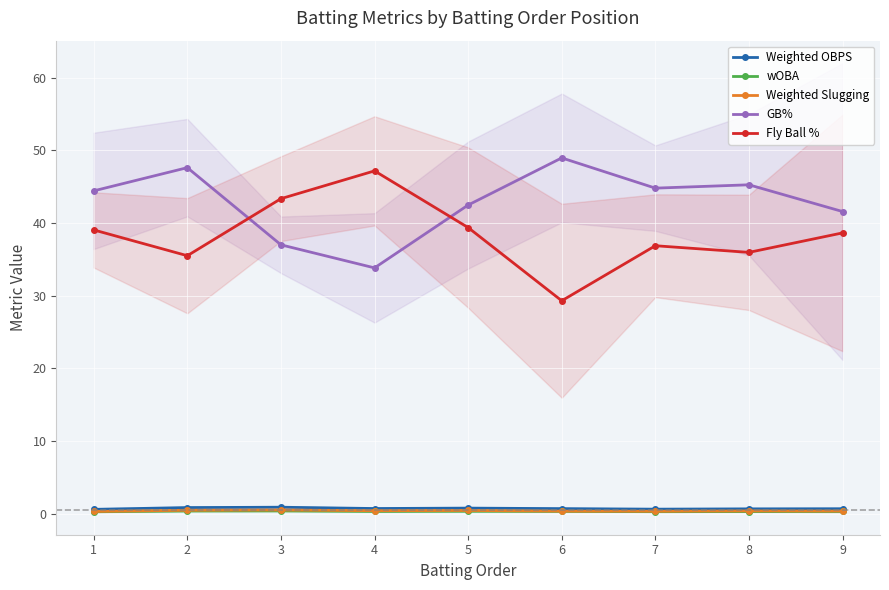

Which series has the largest total across all categories?

GB%